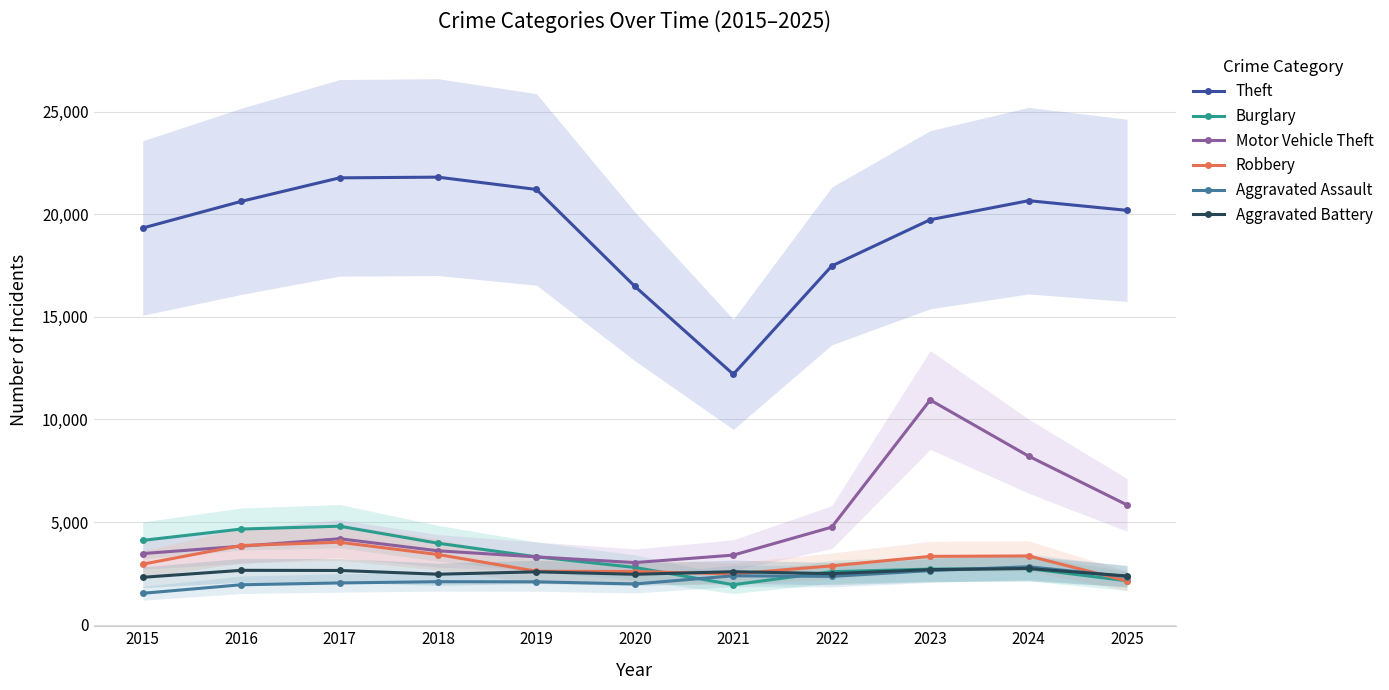

True or false: Aggravated Assault and Motor Vehicle Theft intersect in this chart.

False